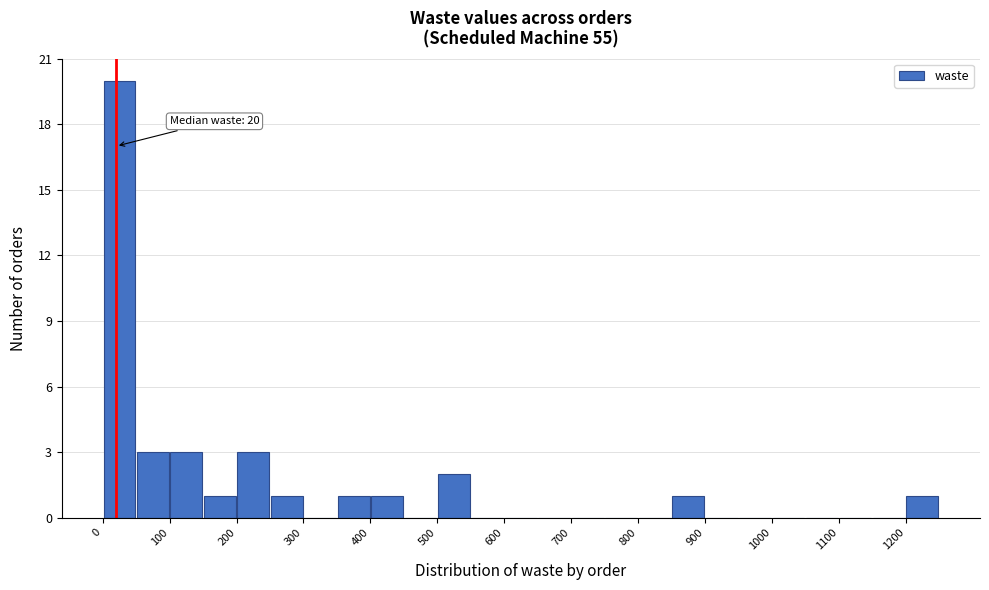

Over which range of the x-axis is the bar tallest?

0 to 50